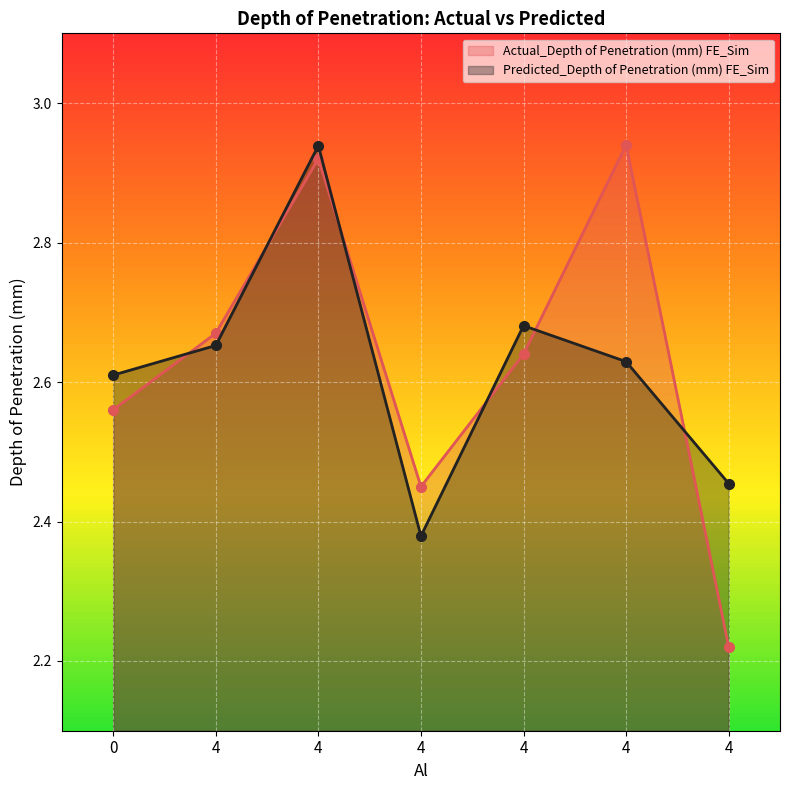

Reading right to left, list all the values displayed in this chart.

Actual_Depth of Penetration (mm) FE_Sim: 4=2.2	4=2.9	4=2.6	4=2.5	4=2.9	4=2.7	0=2.6
Predicted_Depth of Penetration (mm) FE_Sim: 4=2.5	4=2.6	4=2.7	4=2.4	4=2.9	4=2.7	0=2.6